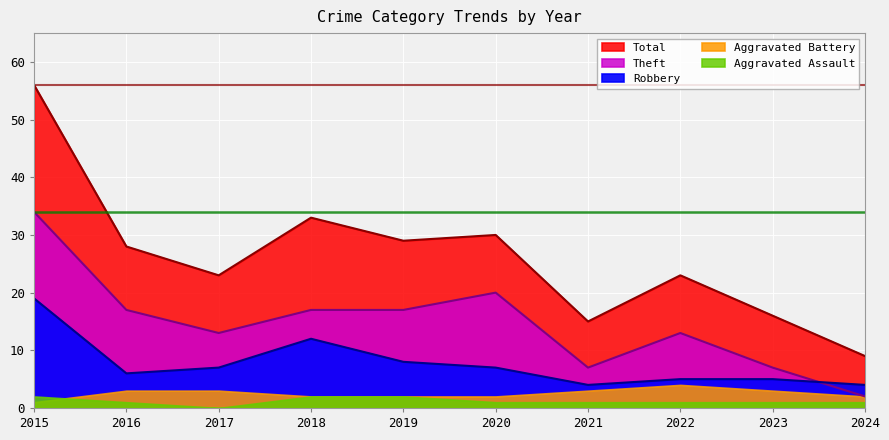

Between 2017 and 2023, which series saw the biggest shift?

Total